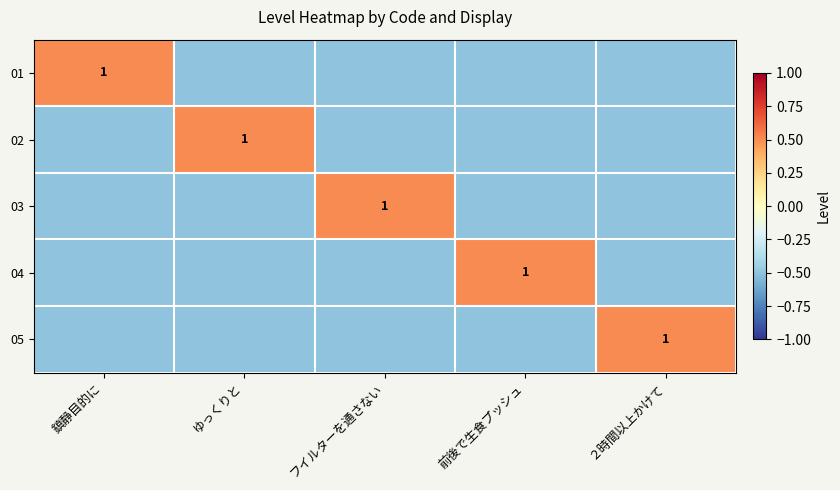

True or false: 03 has a value of 0.4 at フイルターを通さない.

False